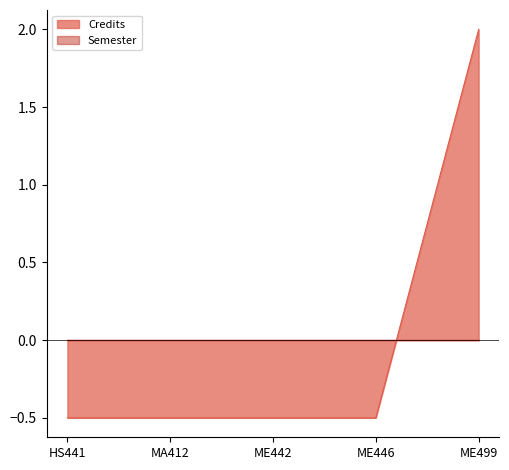

Count the number of categories in the chart.

5